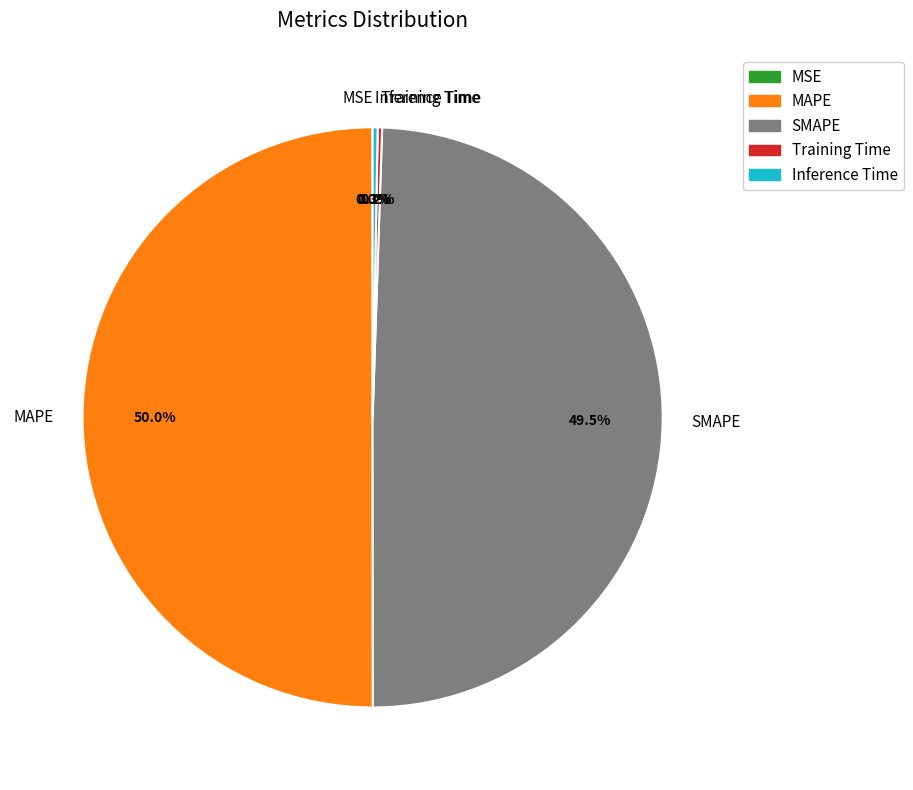

Which has a higher value, Inference Time or SMAPE?

SMAPE